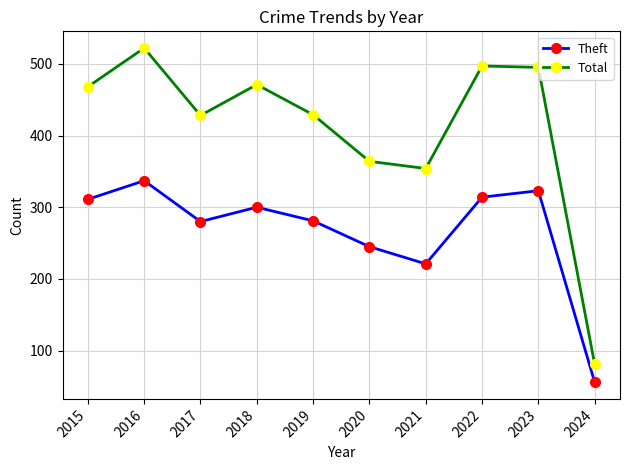

The value of Theft at 2021 is 221. True or false?

True